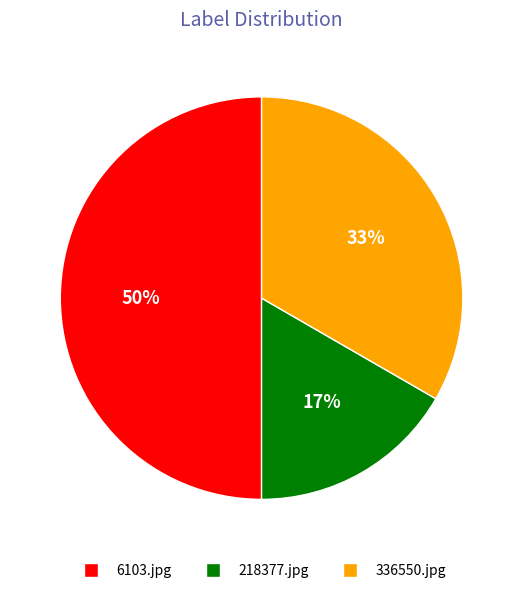

What percentage is the 218377.jpg slice, to the nearest percent?

17%